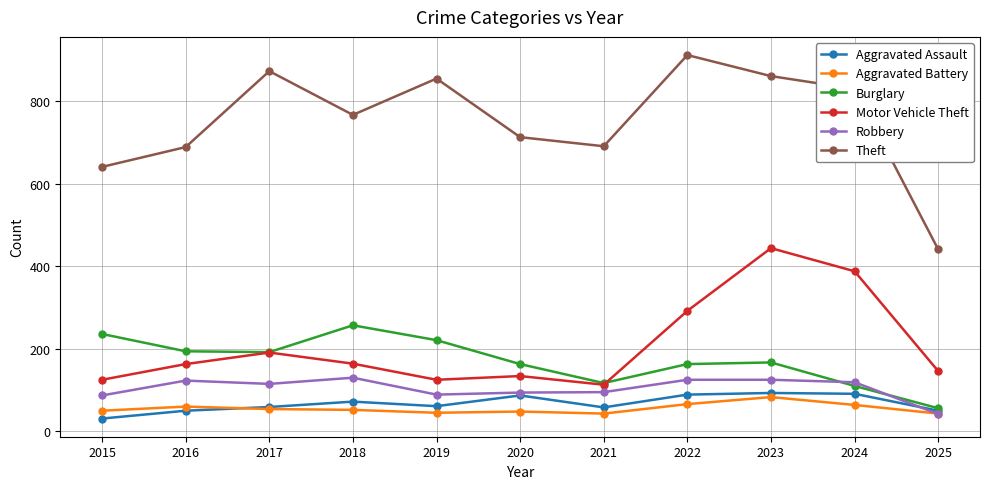

True or false: Aggravated Assault and Theft intersect in this chart.

False